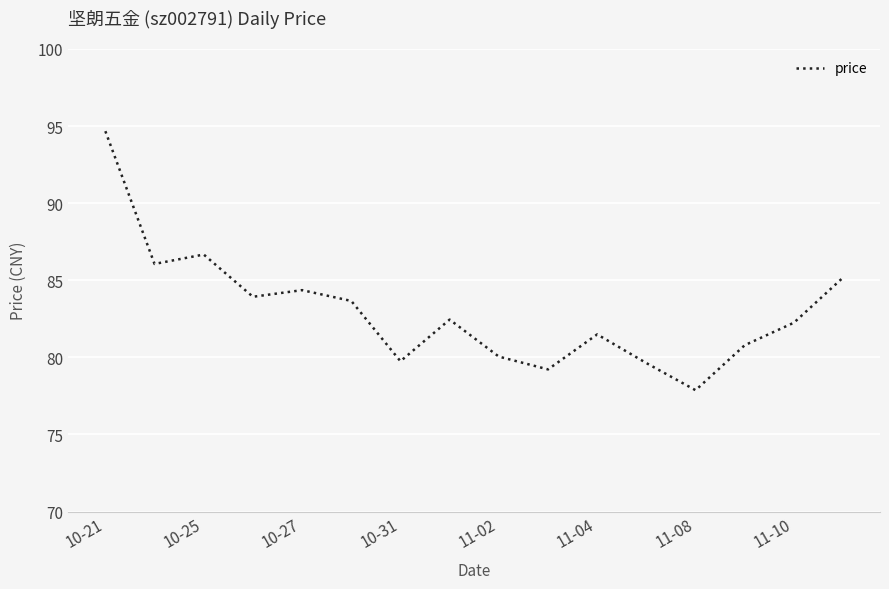

What is the difference between the maximum and minimum values?

16.8